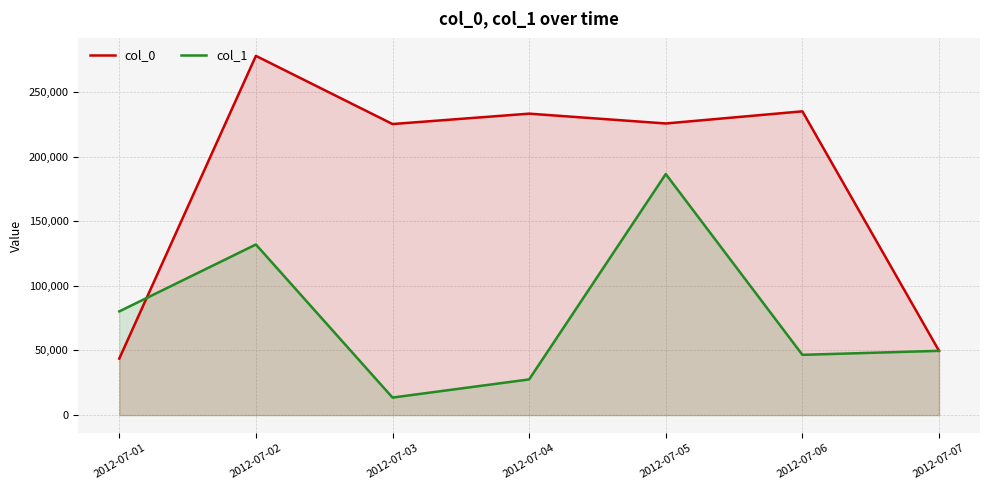

True or false: col_0 and col_1 cross at least once.

True